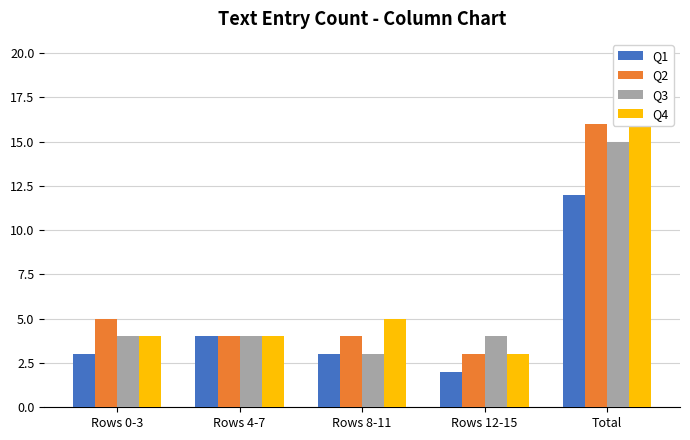

What is the total value across all series at Rows 4-7?

16